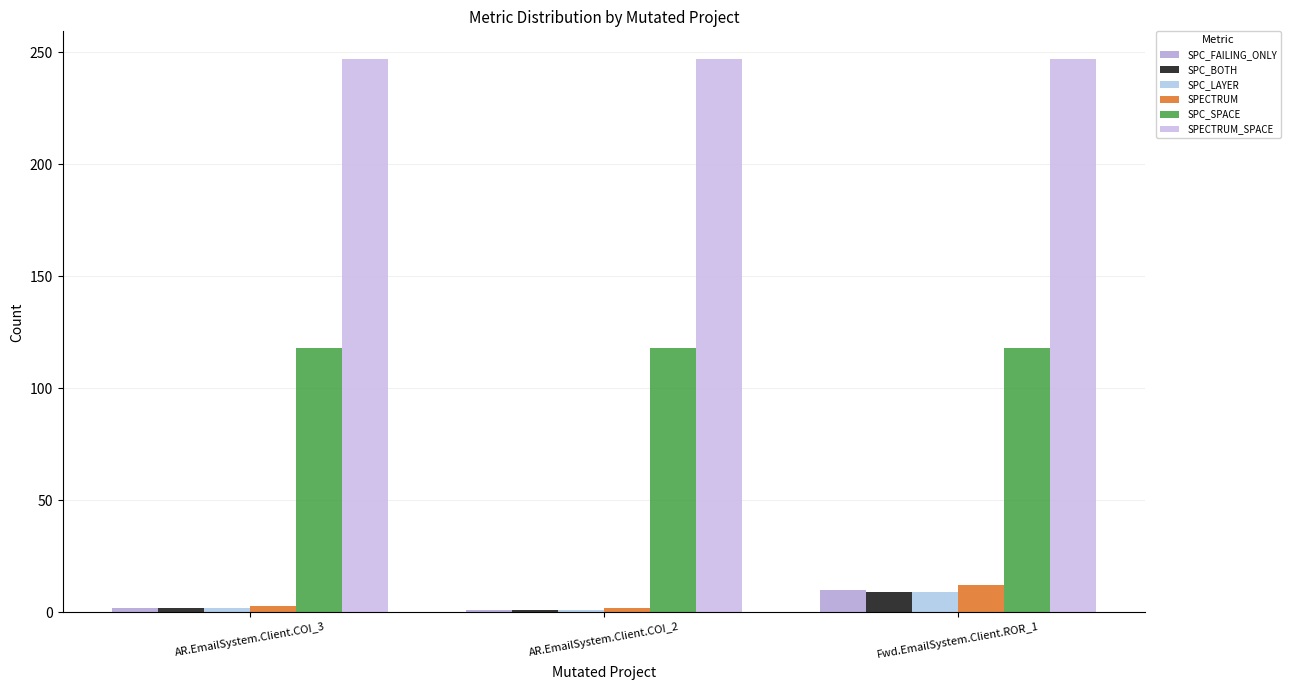

Which has a higher value, AR.EmailSystem.Client.COI_3 or AR.EmailSystem.Client.COI_2?

AR.EmailSystem.Client.COI_3